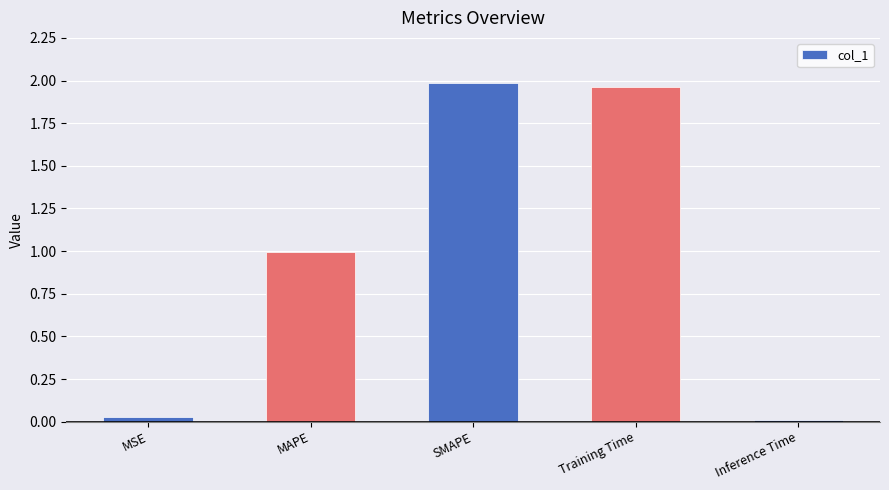

What position from the right is Inference Time?

1